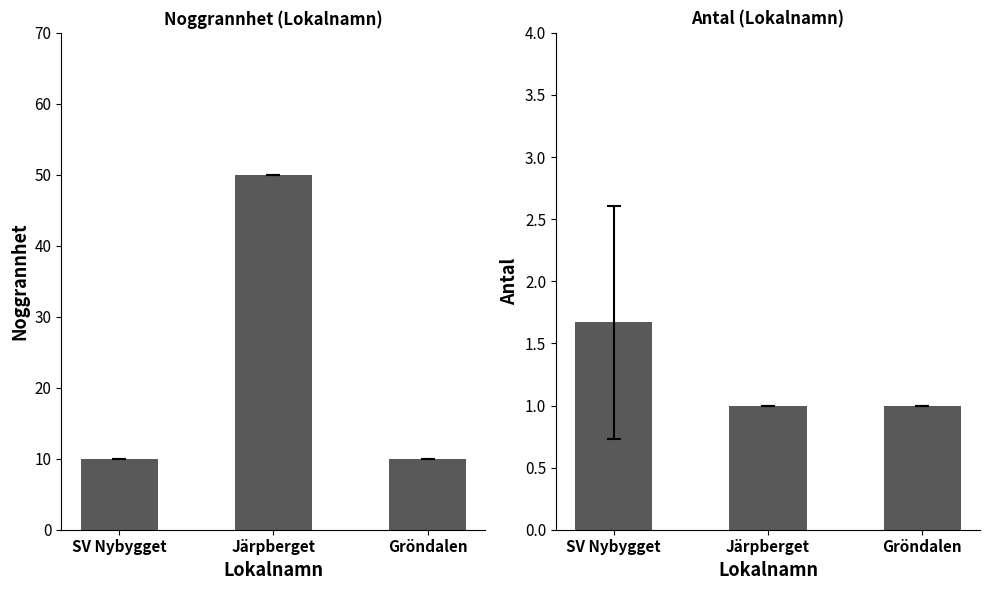

How many groups of bars are there?

3